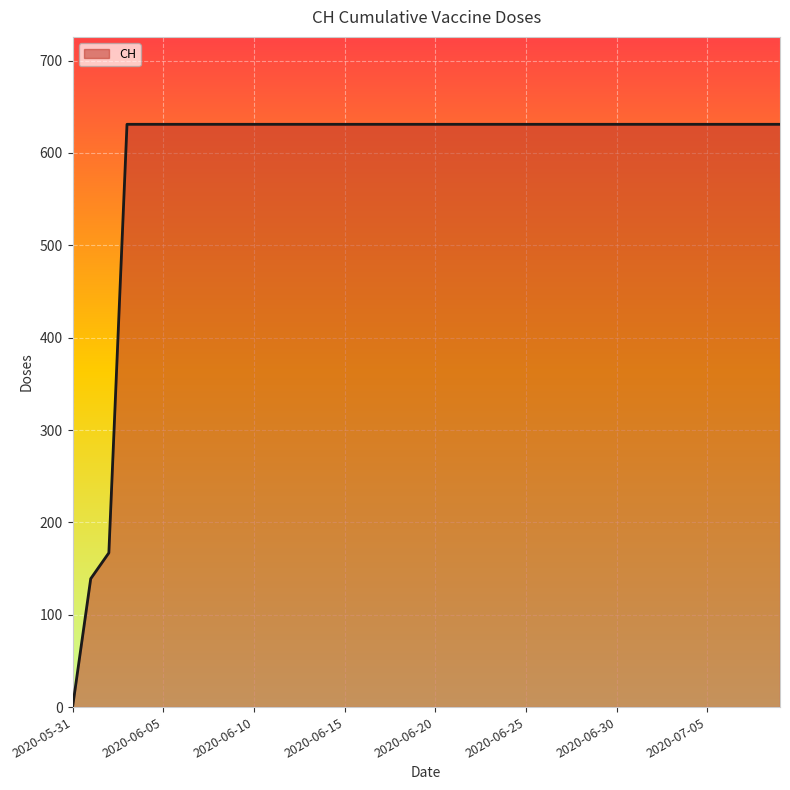

What is the difference between the maximum and minimum values?

631